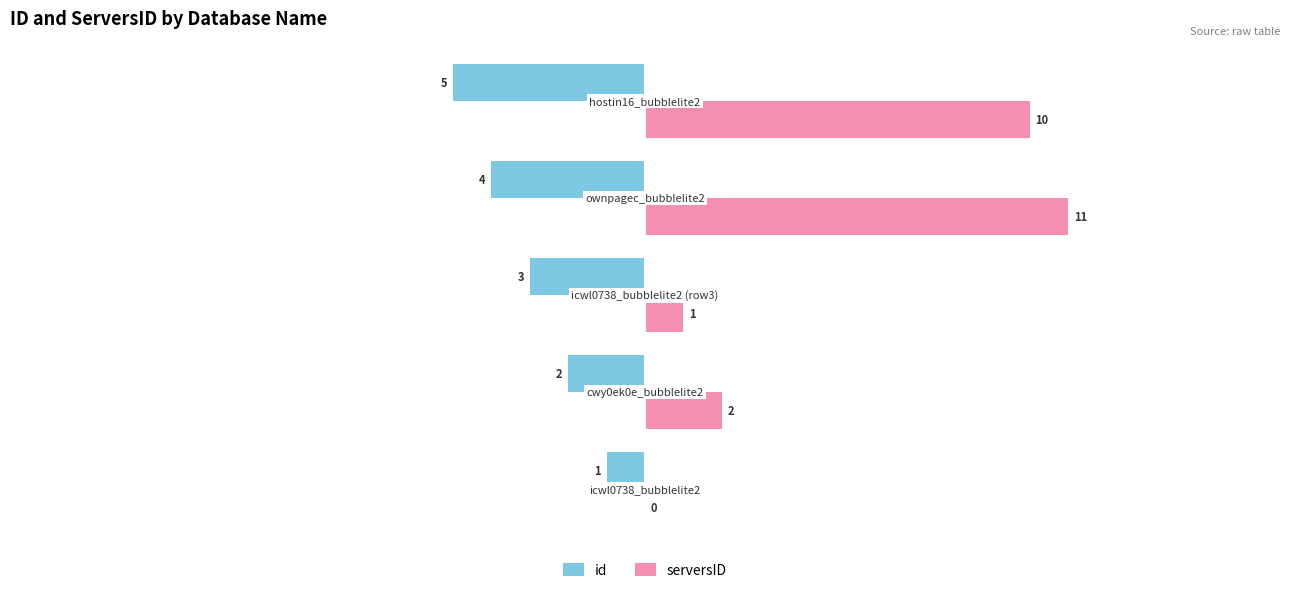

What is the maximum value for serversID?

11